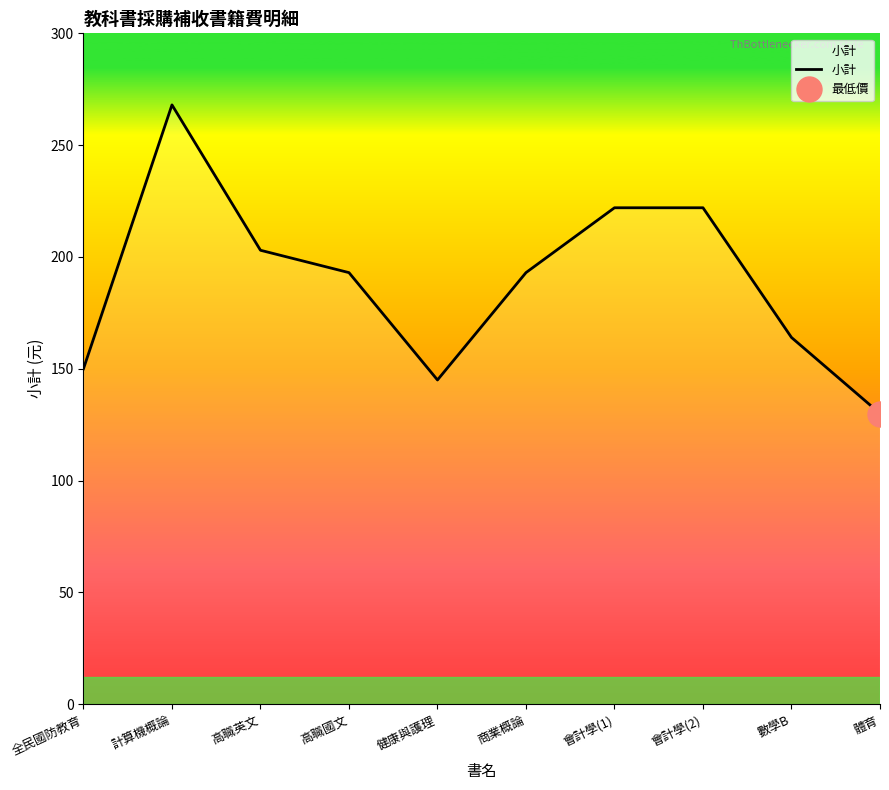

What is the value of the 3rd point from the left?

203